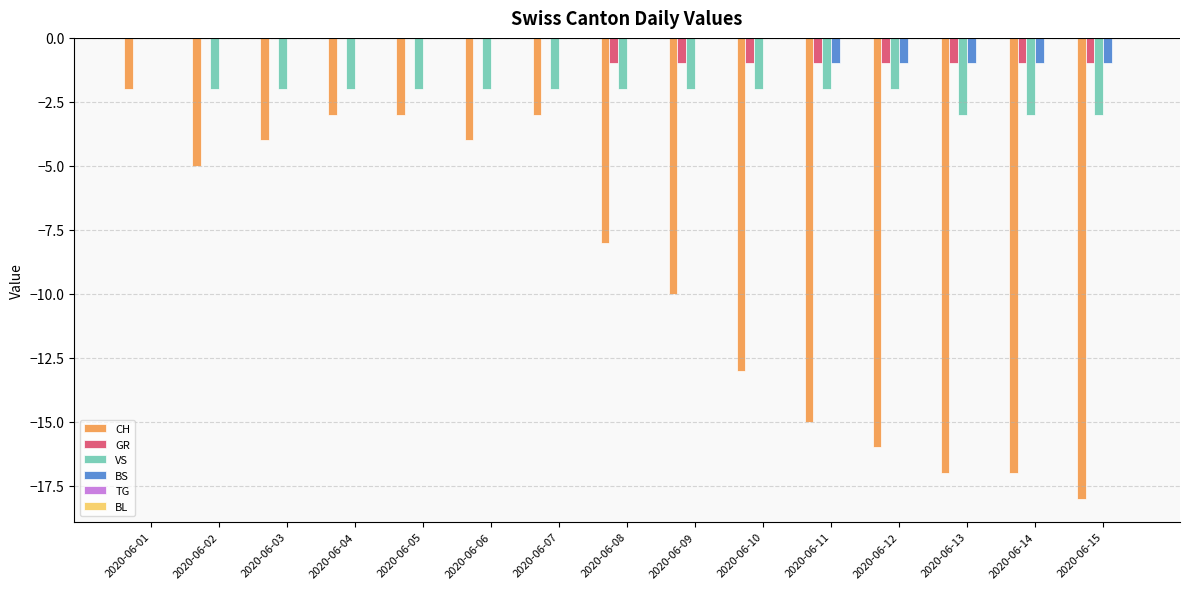

What is the average value of the GR series?

-1